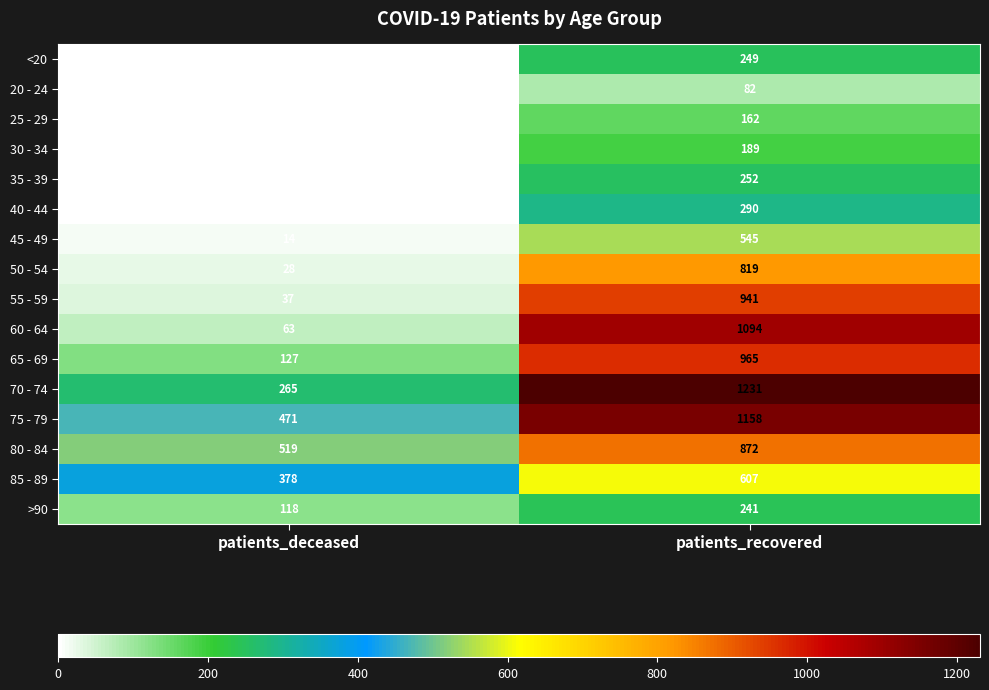

At which category does the chart reach its peak across all series?

patients_recovered